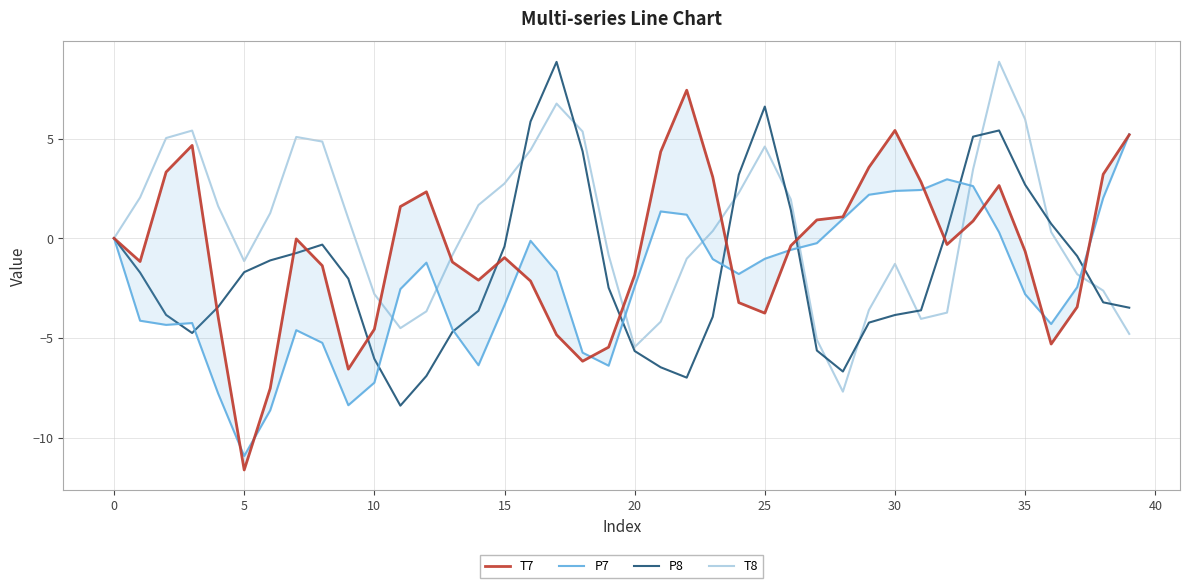

Between 19 and 24, which series saw the biggest shift?

P8